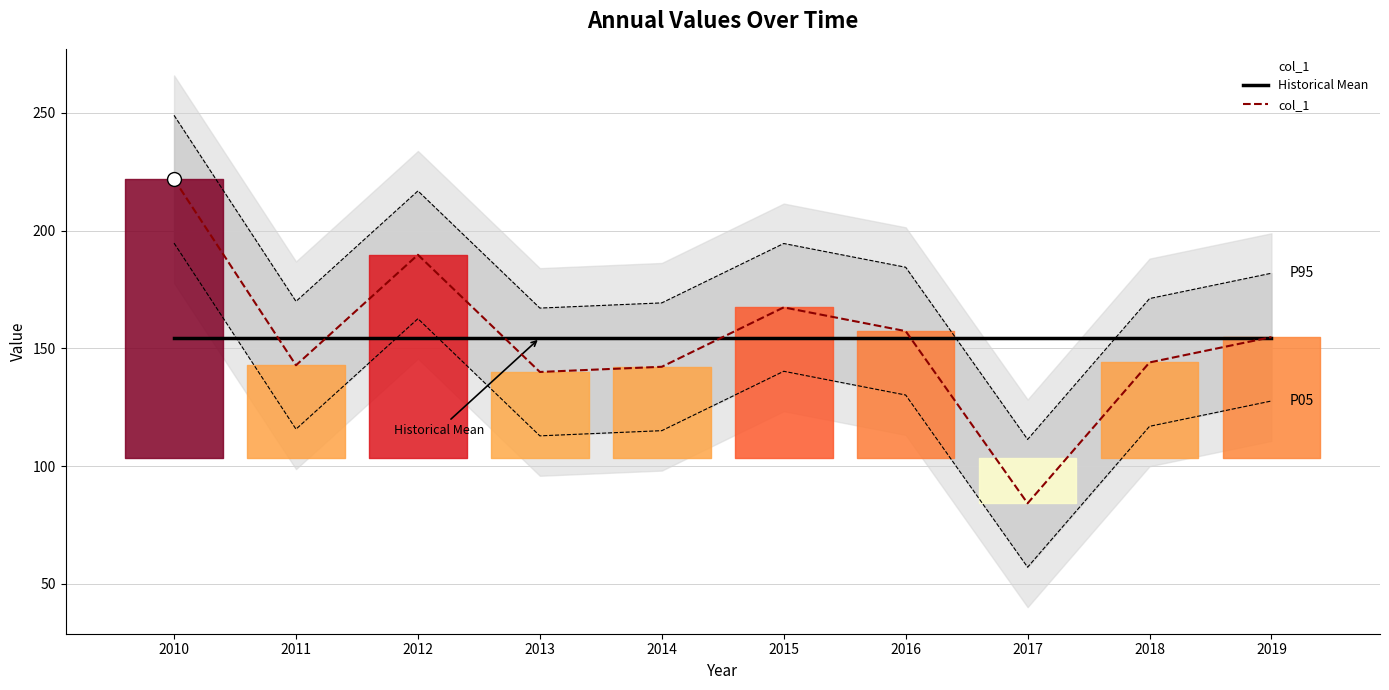

Is it true that Historical Mean equals 154.4 at 2011?

True